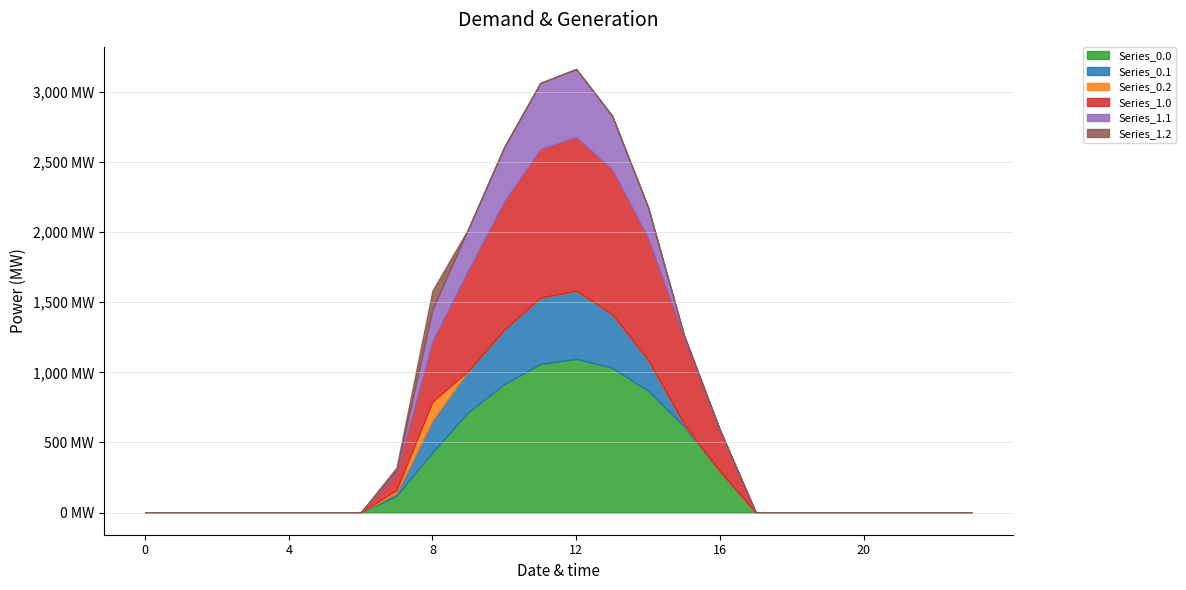

What is the total value across all series at 11?

3063.9